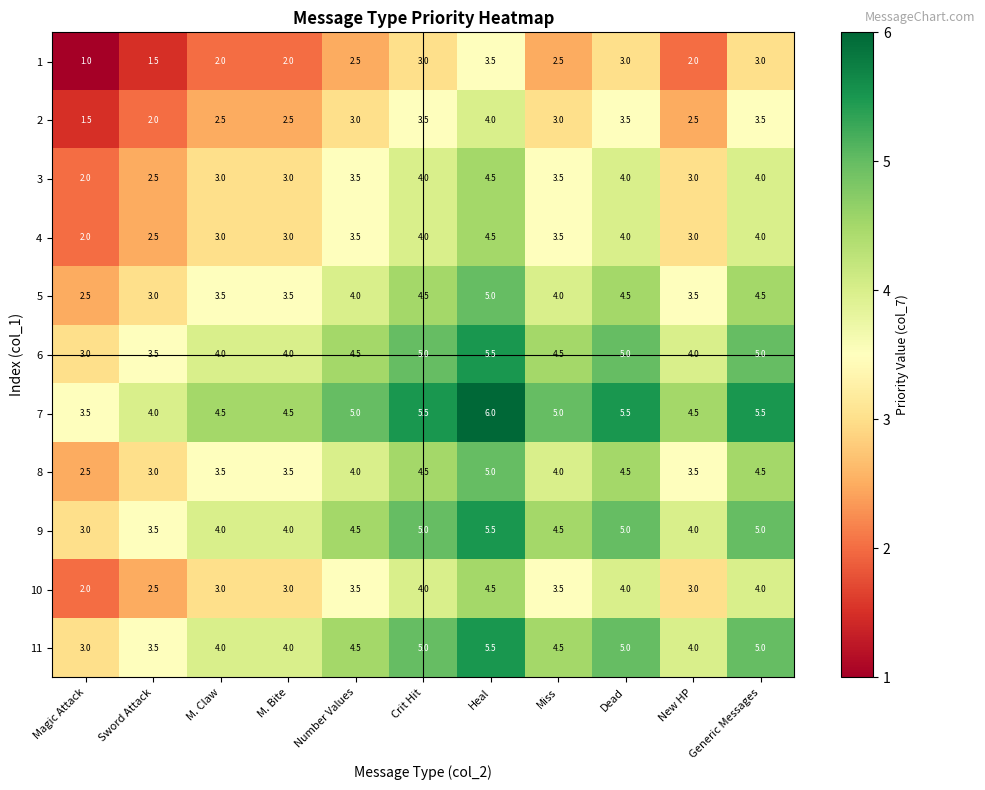

What is the difference between the highest and lowest values at Sword Attack?

2.5